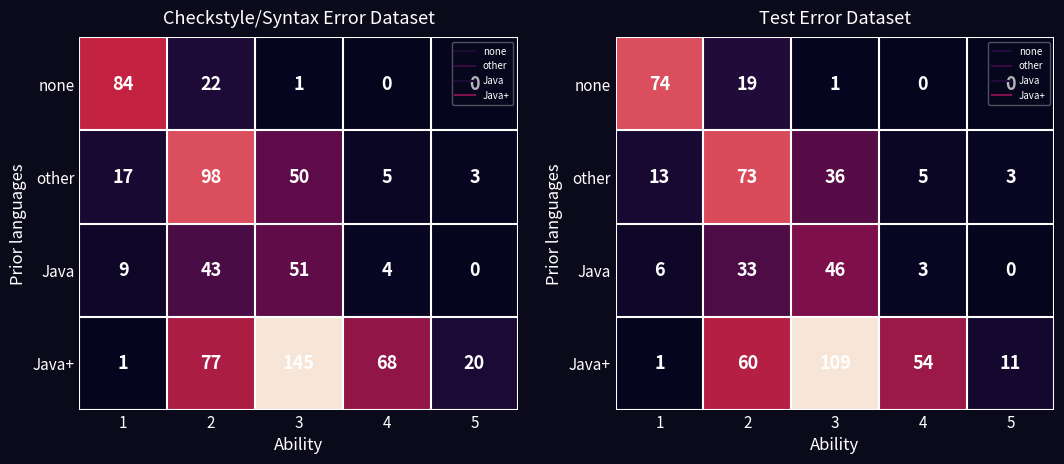

What is the difference between the maximum and minimum values in the none series?

74